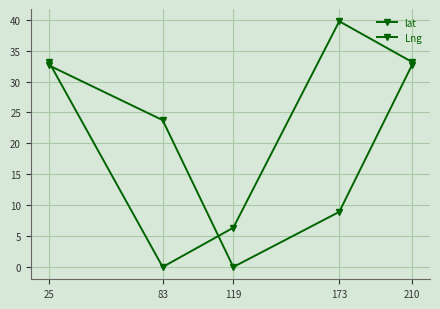

What is the value of the Lng point at the 2nd from the left?

23.8